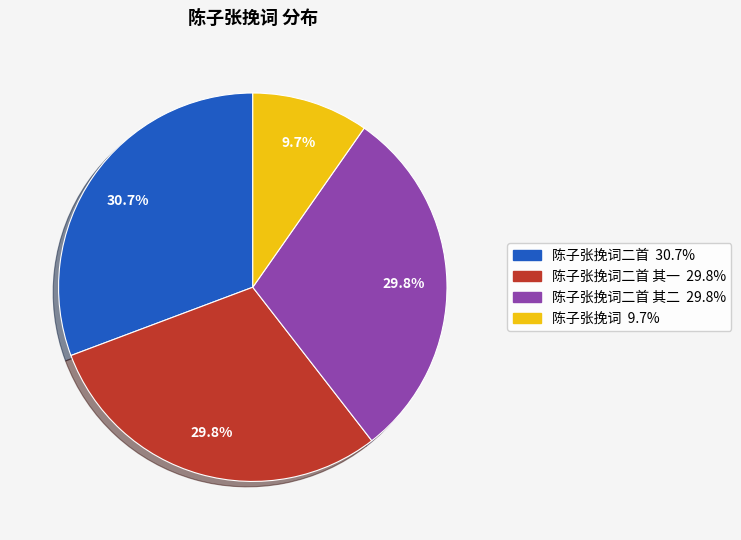

Does any single category account for the majority?

No